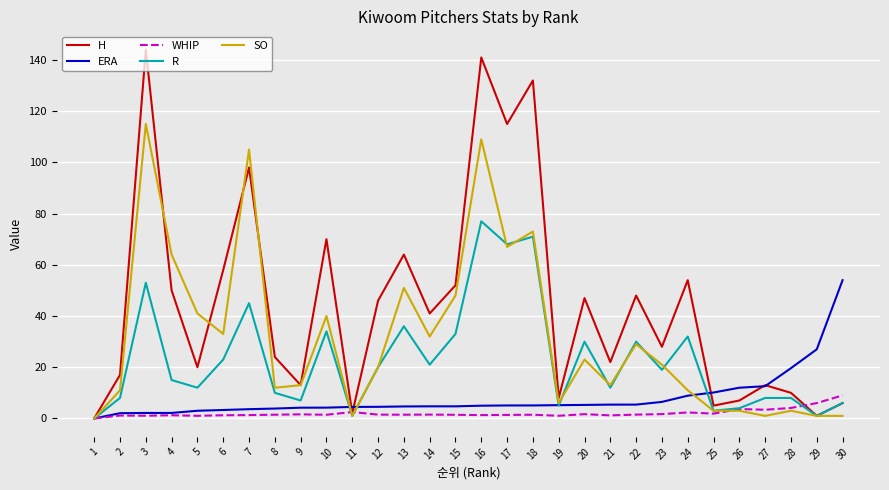

True or false: SO has a value of 1.0 at 11.

True